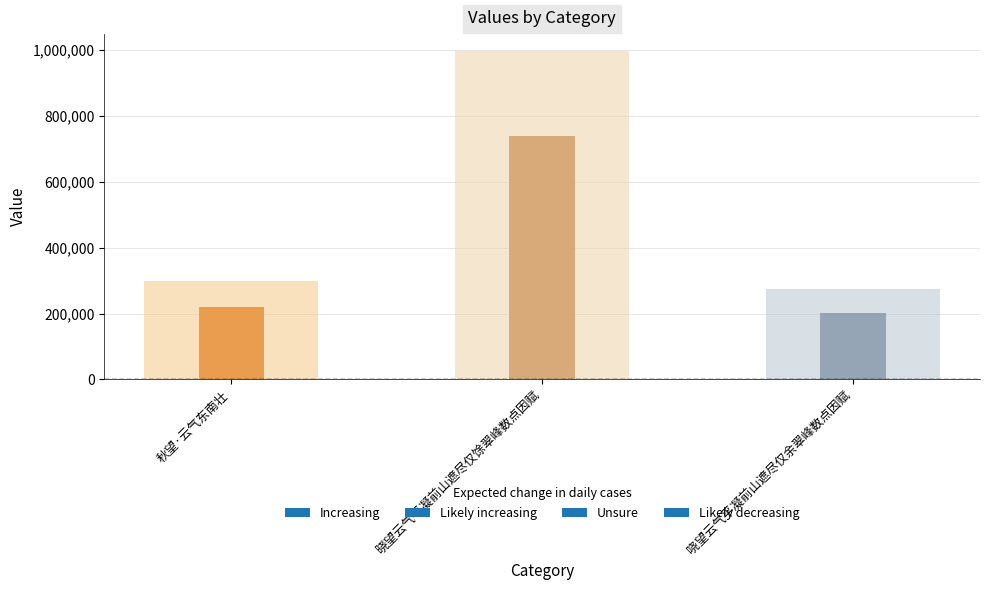

Which has a higher value, 晓望云气平凝前山遮尽仅馀翠峰数点因赋 or 秋望·云气东南壮?

晓望云气平凝前山遮尽仅馀翠峰数点因赋